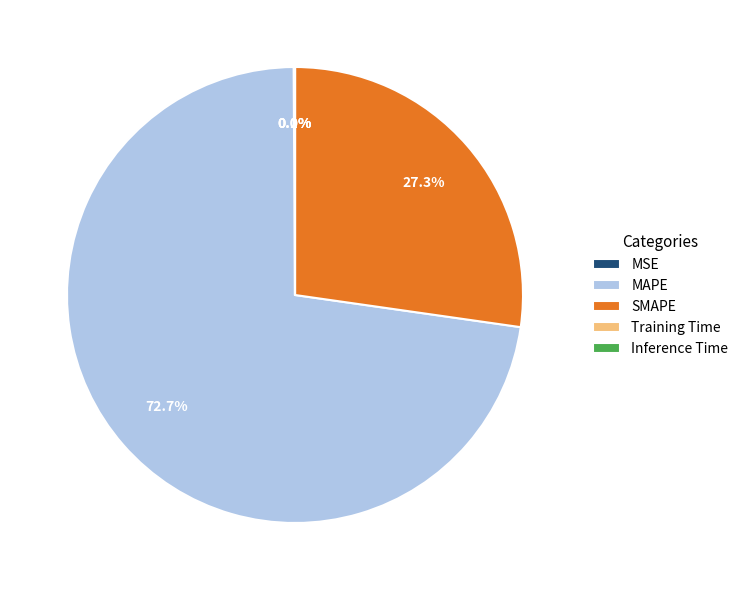

Which category has the biggest portion of the pie?

MAPE